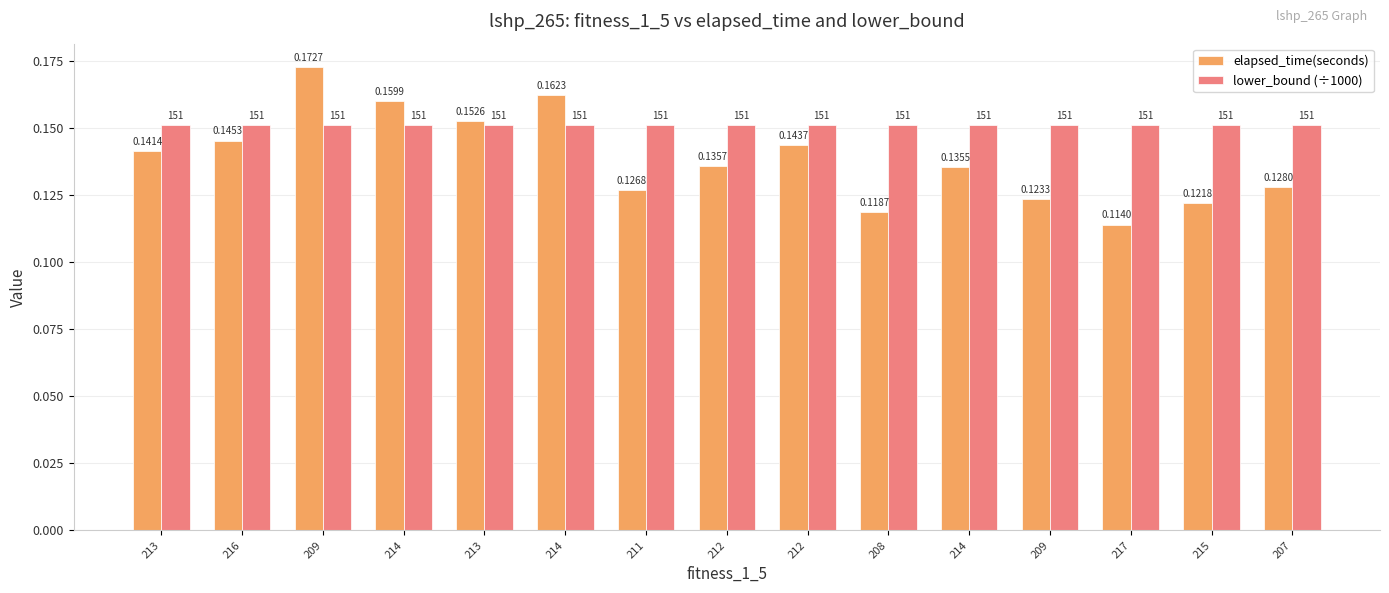

Which series has the widest spread of values?

elapsed_time(seconds)